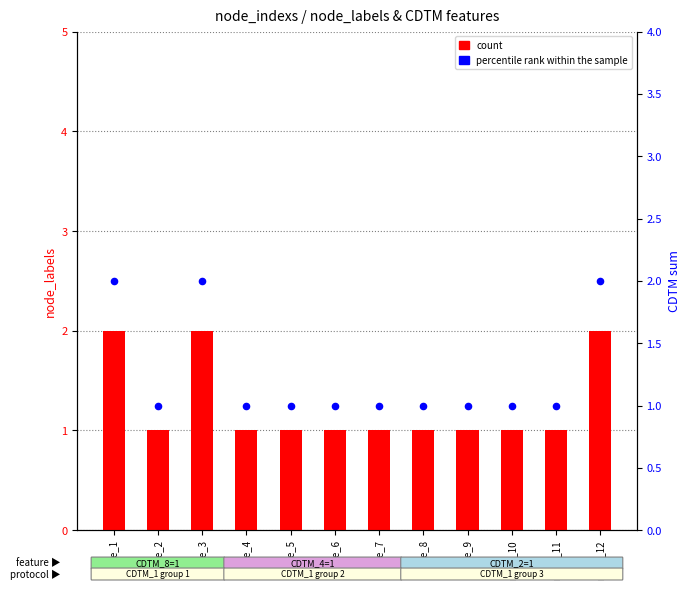

At which category is the sum across all series the highest?

node_1